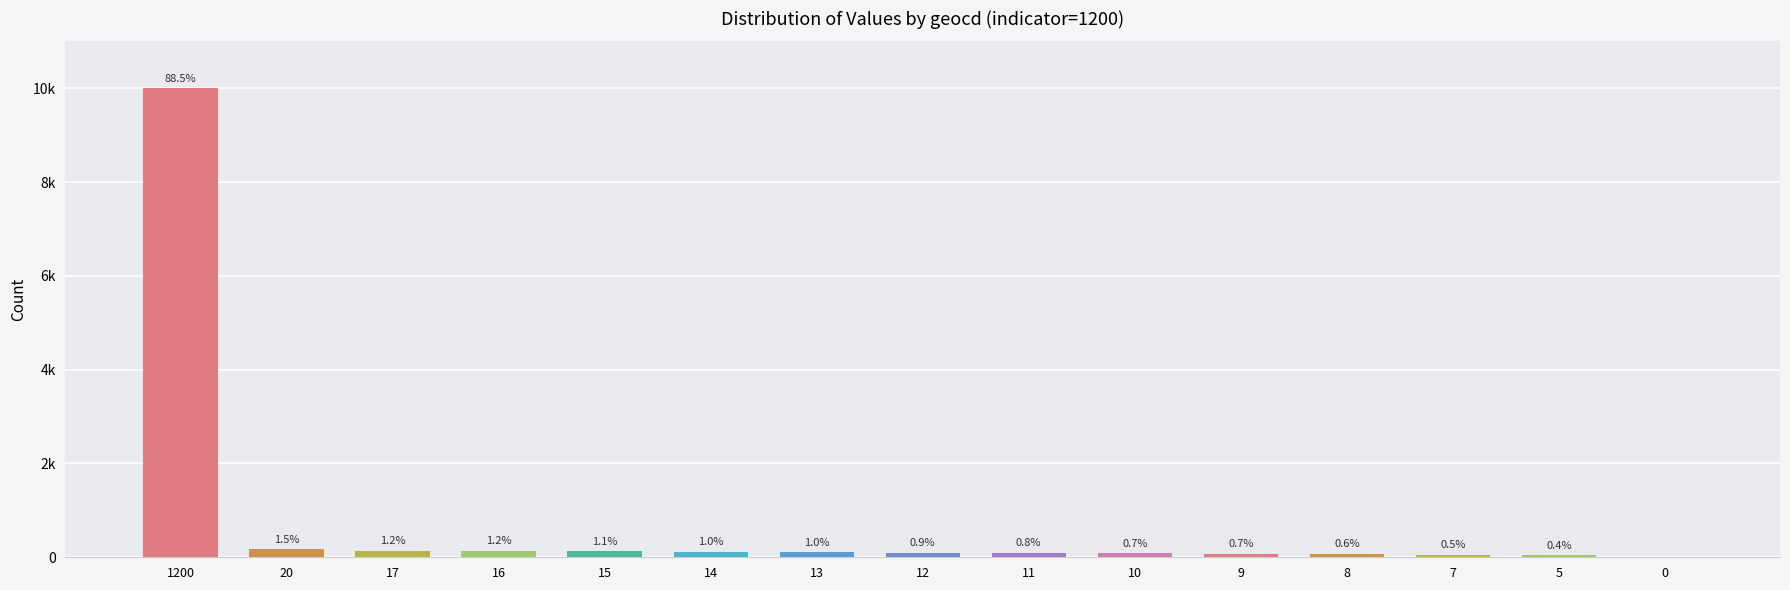

What is the sum of all values?

11303